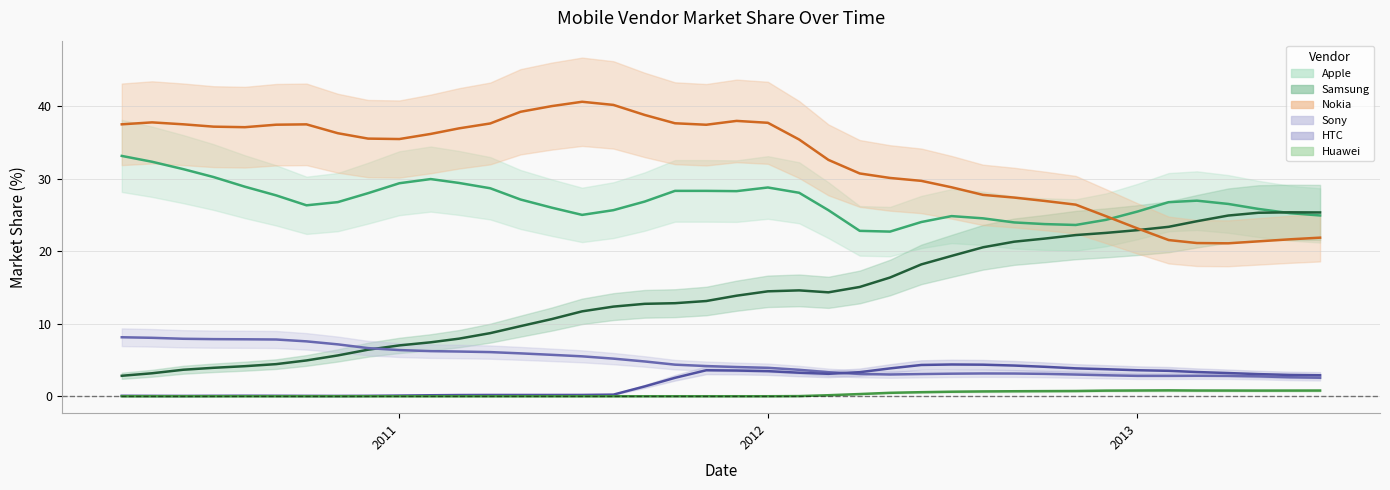

Where is Huawei nearest to the value 0?

2010-04